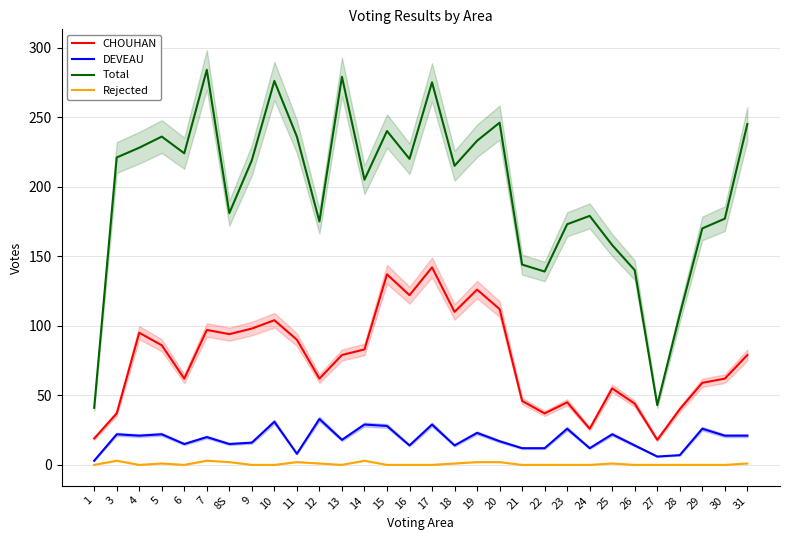

At which category does Rejected reach its first local valley?

4